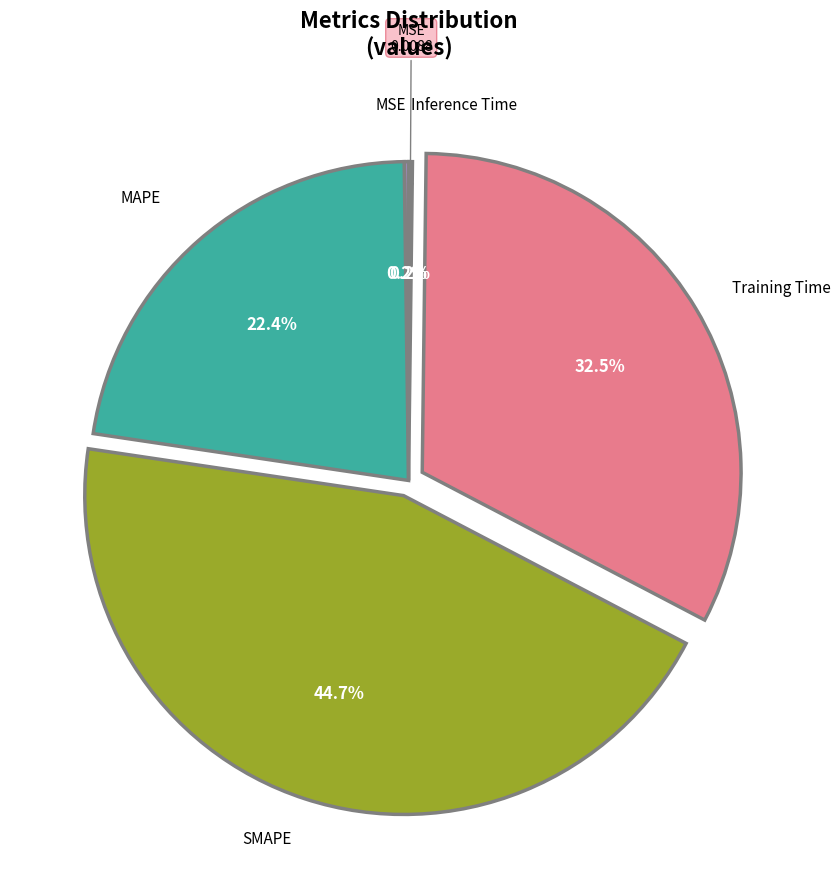

To the nearest percent, what is the average slice percentage?

20%